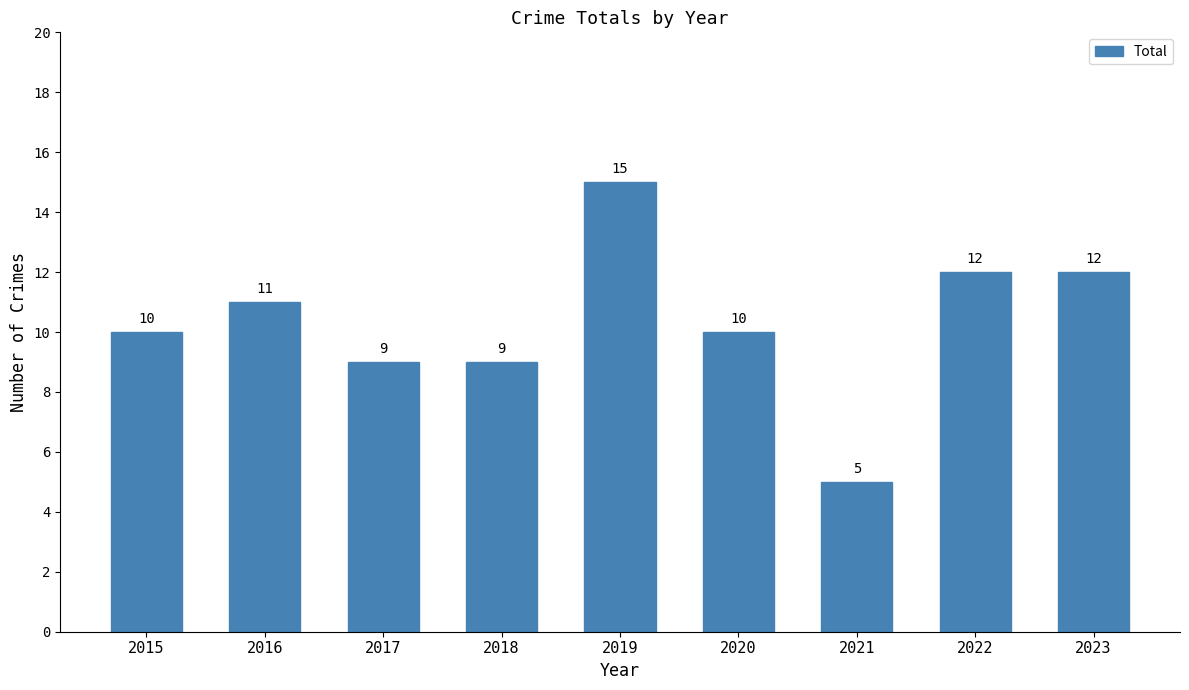

Count the number of categories in the chart.

9